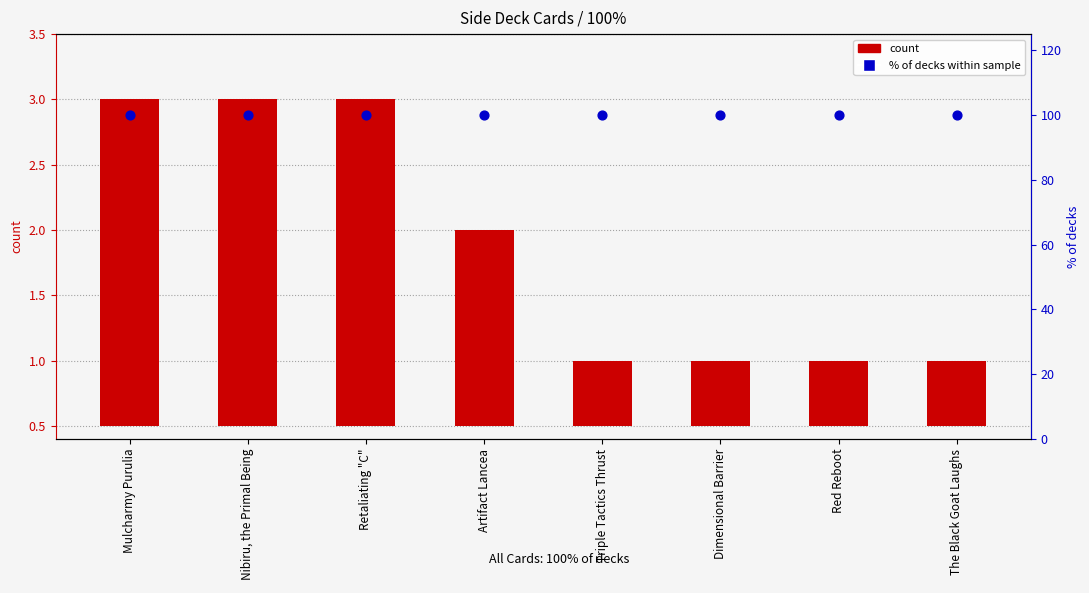

Which series reaches the minimum Y coordinate?

count